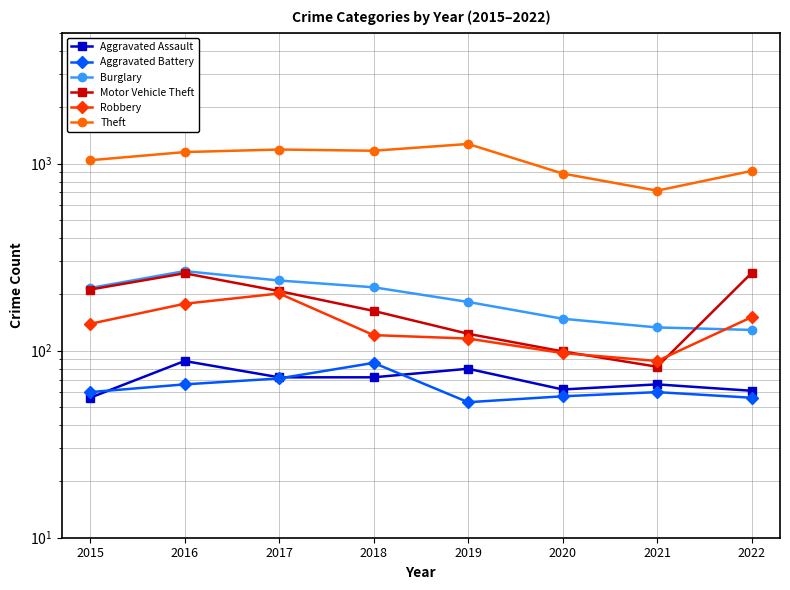

What are all the series names shown in the legend?

Aggravated Assault, Aggravated Battery, Burglary, Motor Vehicle Theft, Robbery, Theft